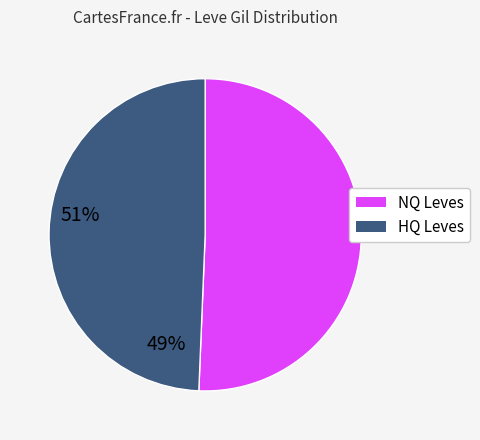

Is there any slice that represents more than half of the pie?

Yes